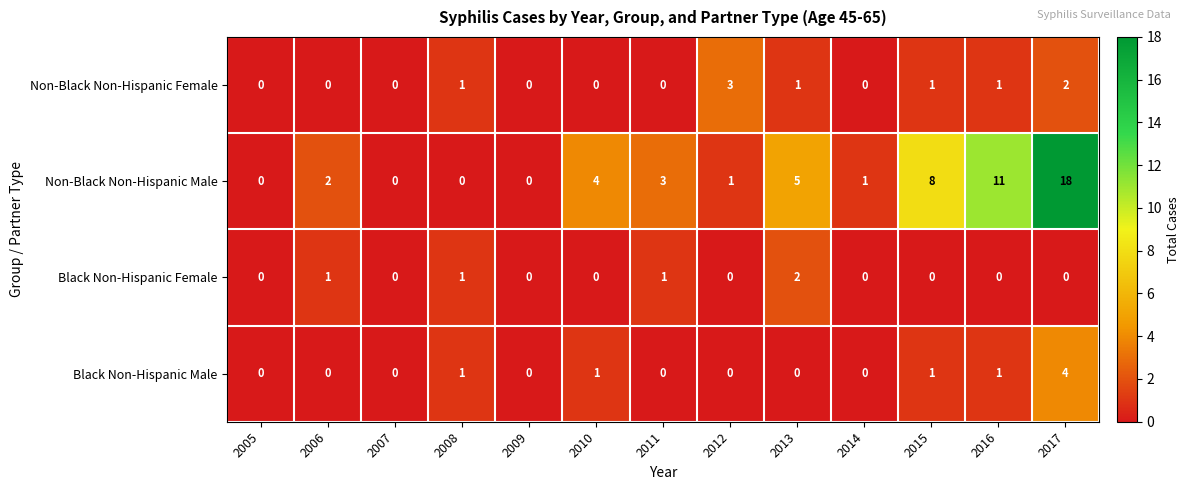

At how many categories does at least one series exceed 15?

1